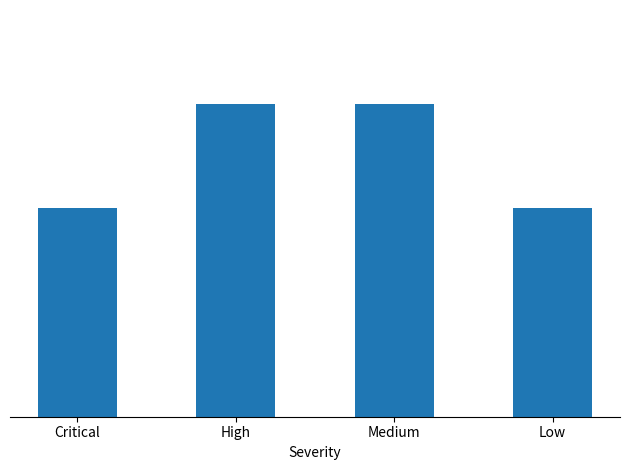

What is the minimum value shown in the chart?

2